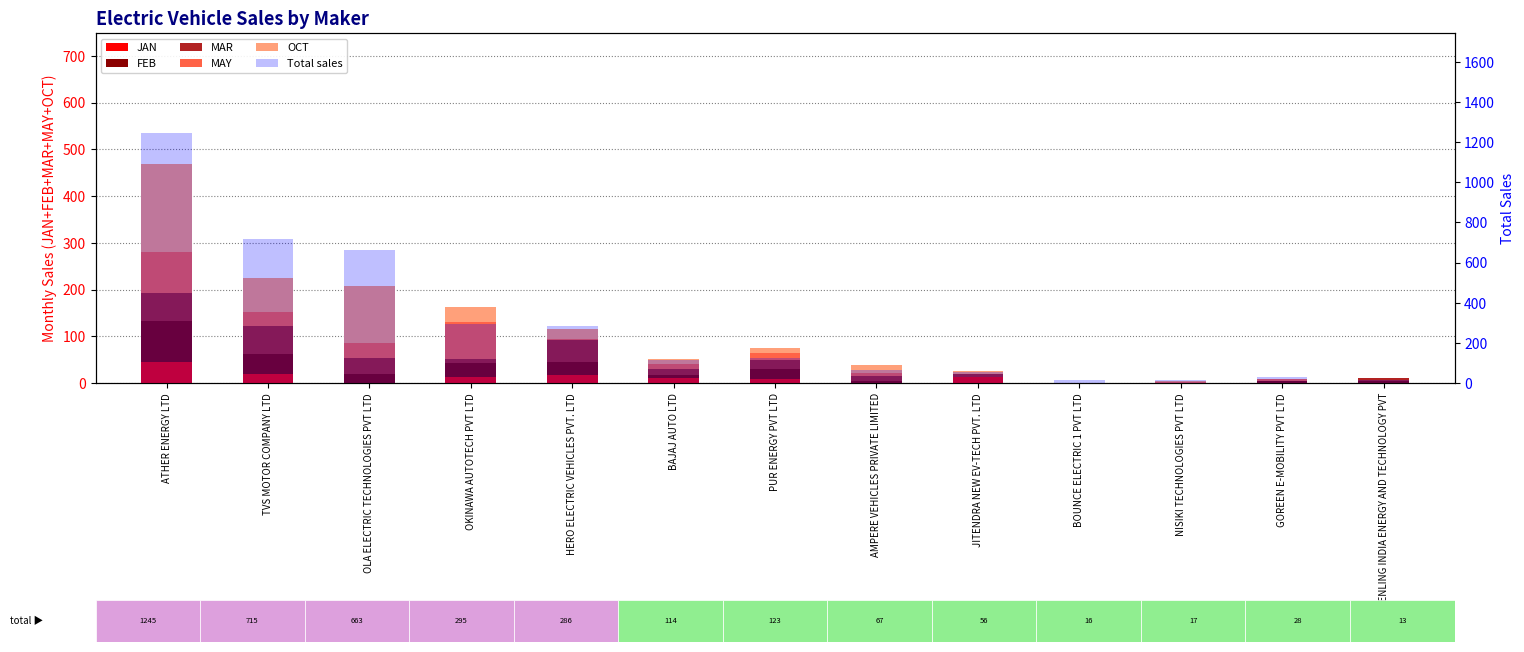

Which category has the lowest value in the Total sales series?

BENLING INDIA ENERGY AND TECHNOLOGY PVT